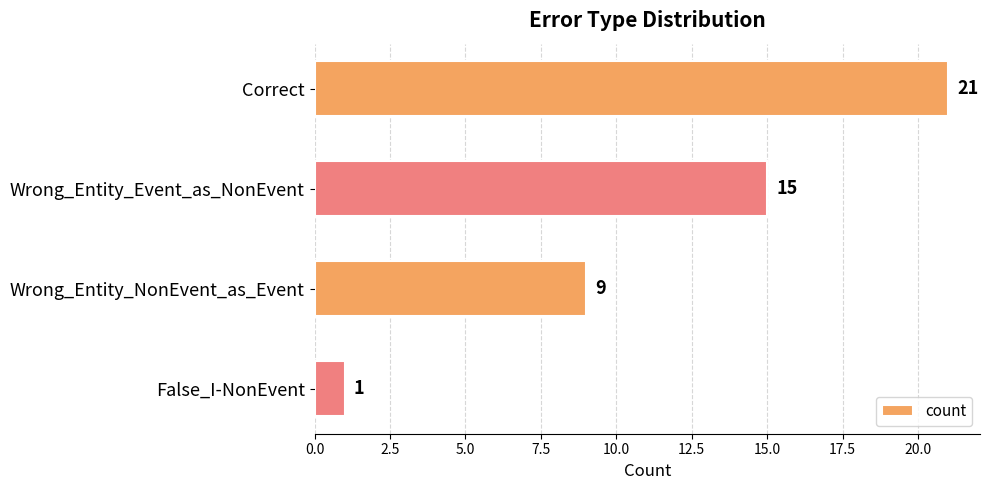

At which label is the value closest to 11?

Wrong_Entity_NonEvent_as_Event